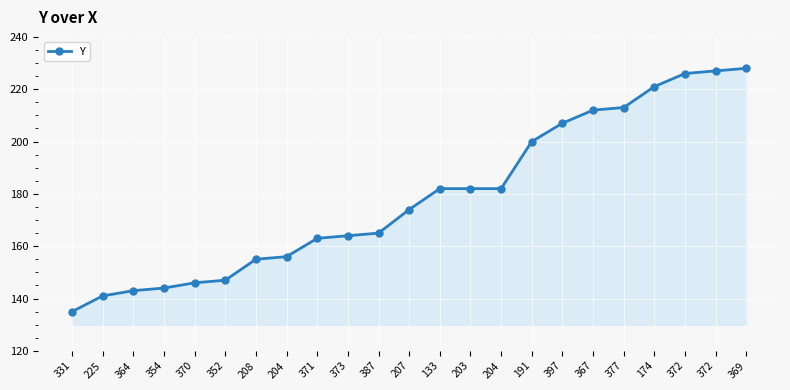

Rank the categories by value from highest to lowest.

369, 372, 372, 174, 377, 367, 397, 191, 133, 203, 204, 207, 387, 373, 371, 204, 208, 352, 370, 354, 364, 225, 331